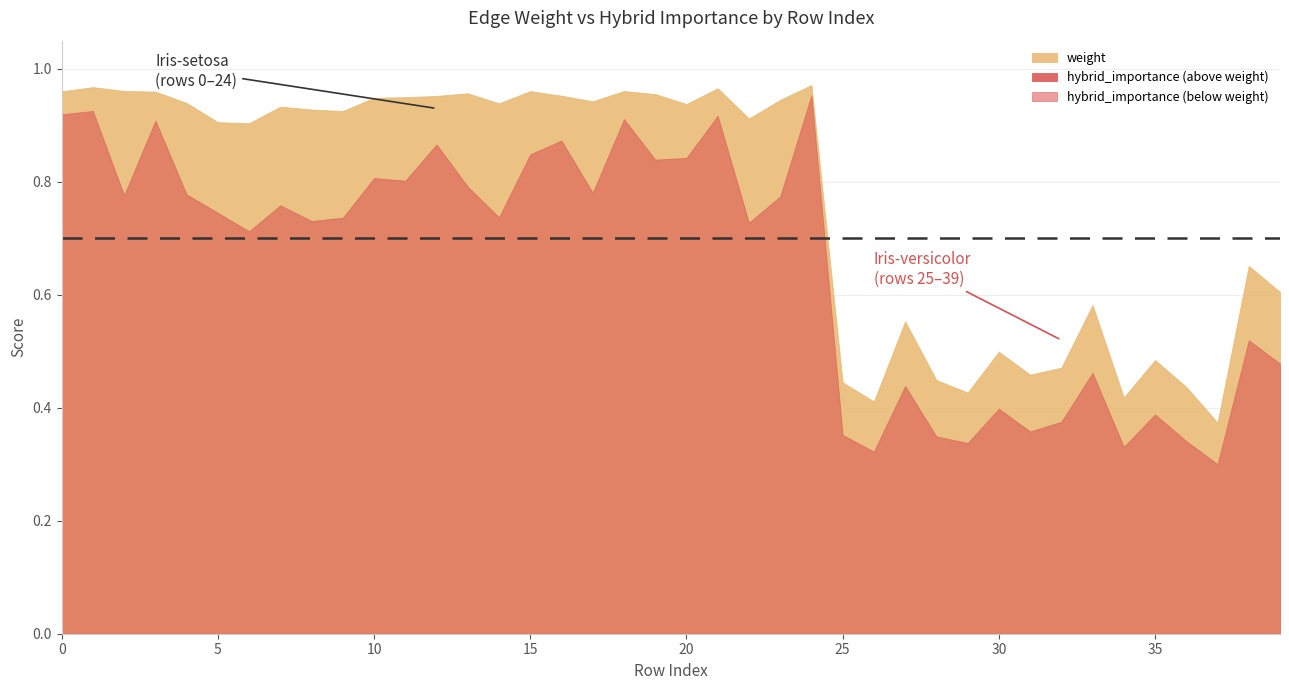

True or false: hybrid_importance has a value of 1.3 at 24.

False